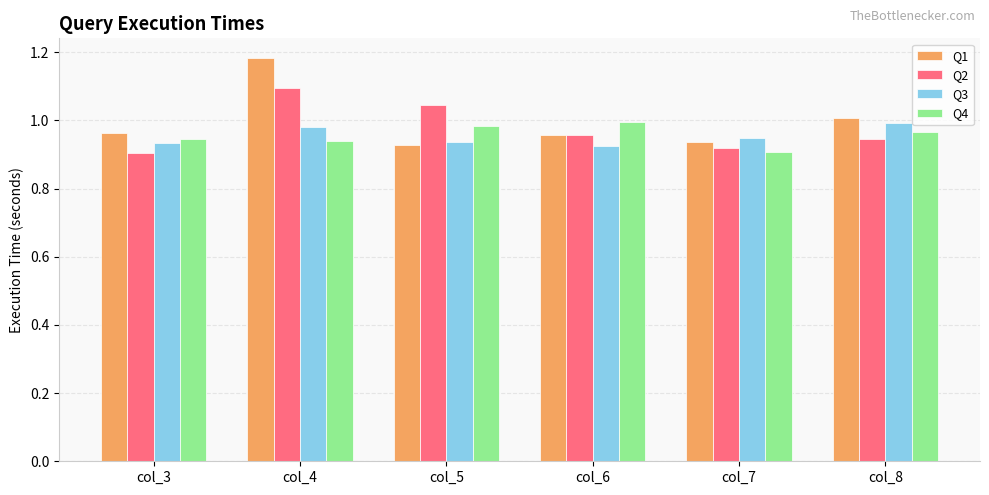

At which category is the sum across all series the highest?

col_4